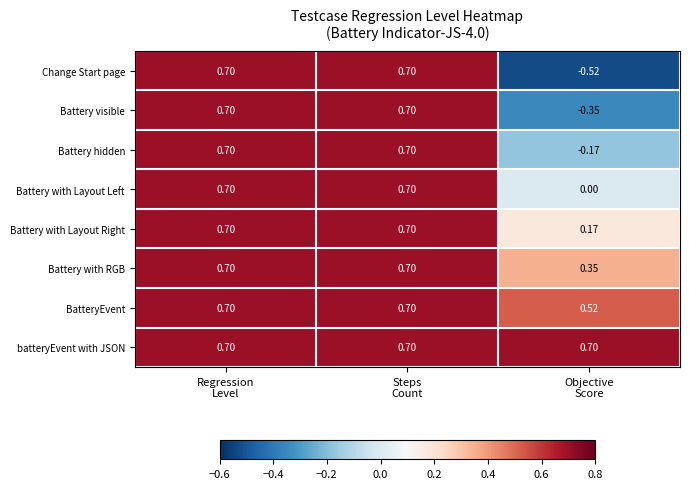

Which series has the widest spread of values?

Change Start page